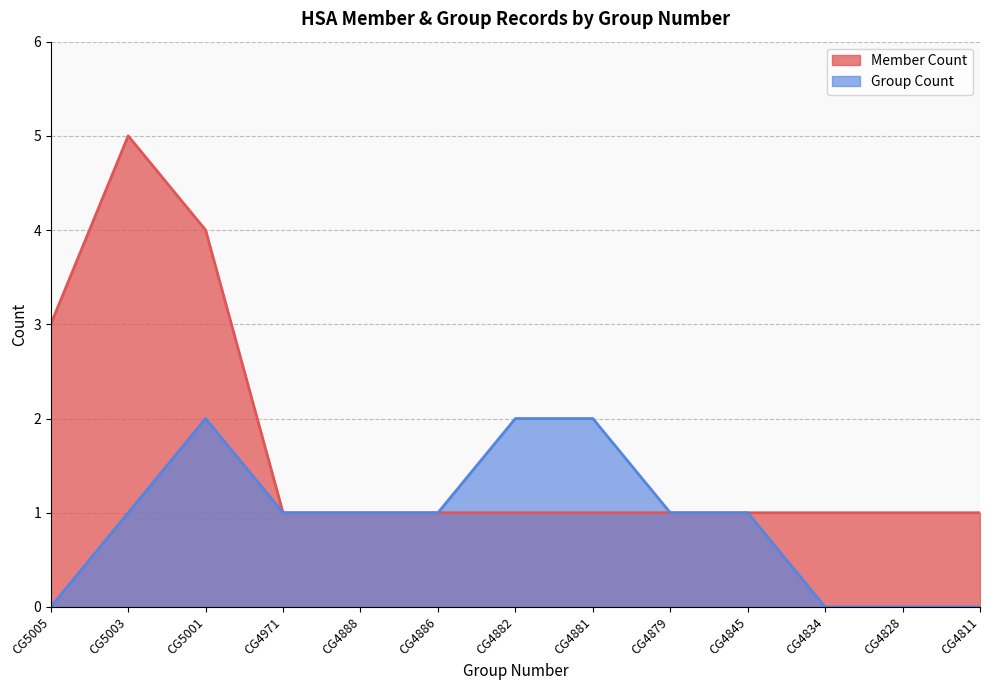

Rank the series by their average value, from highest to lowest.

Member Count, Group Count